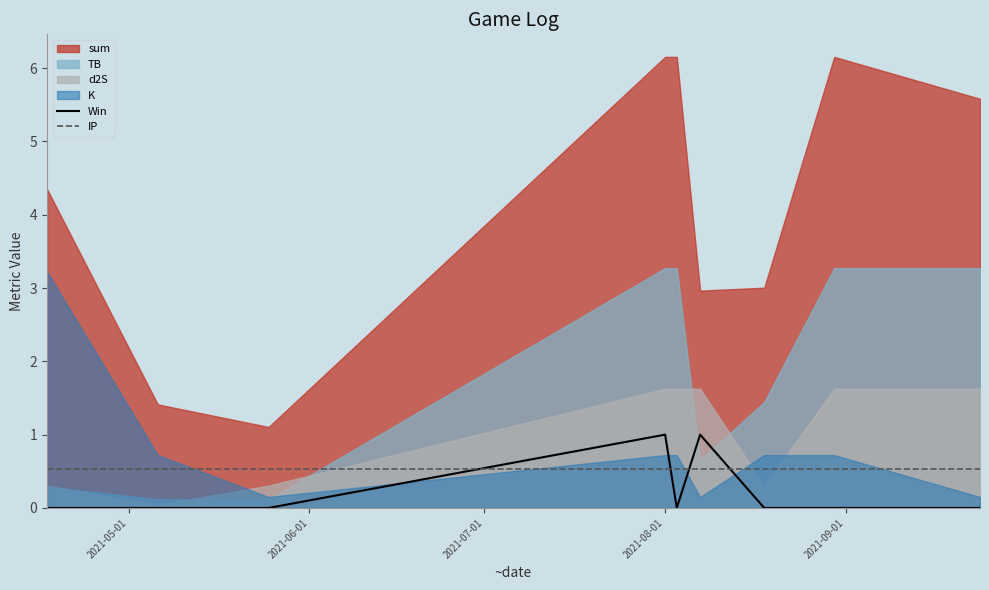

Count the Win values in the range 0 to 1.

9